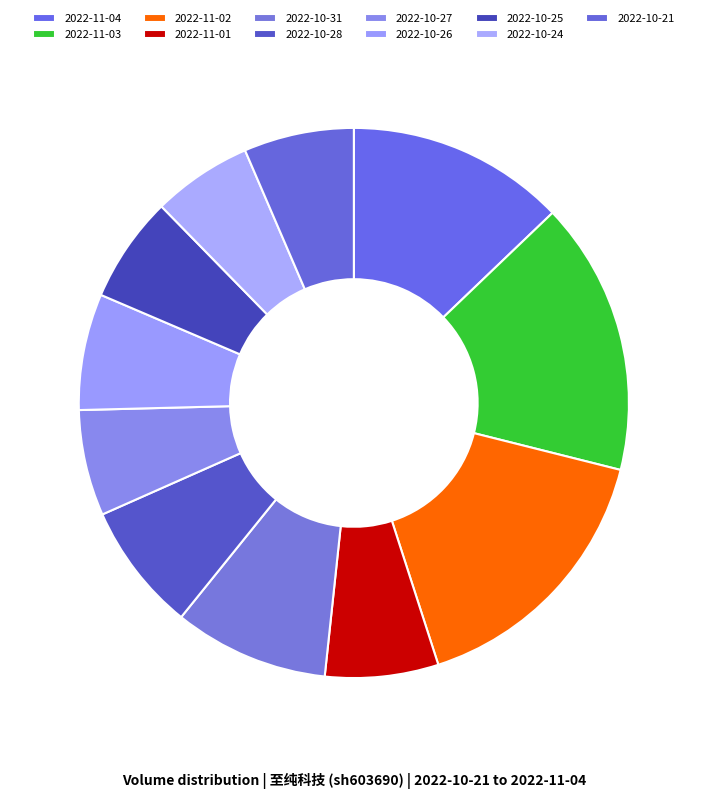

What percentage do 2022-10-28 and 2022-10-21 together represent?

14.0%